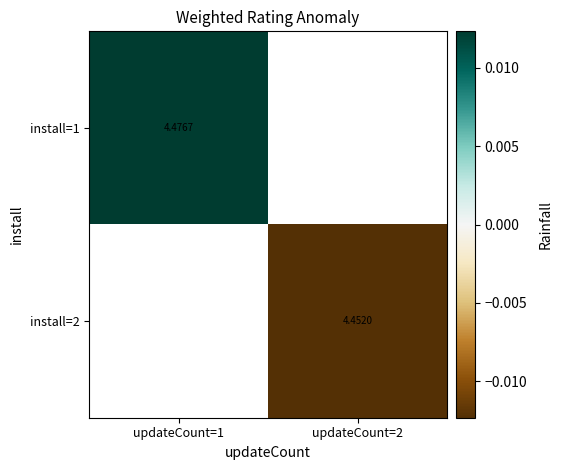

Which label corresponds to the largest value in the chart?

updateCount=1